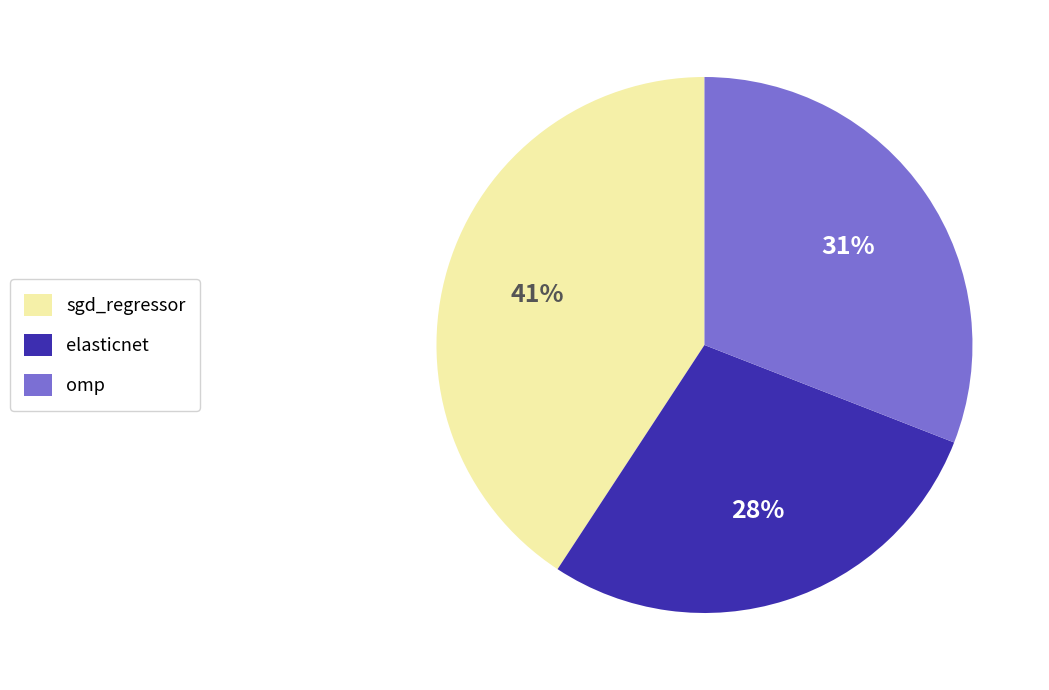

To the nearest percent, what is the difference between the sgd_regressor and omp slice percentages?

10%